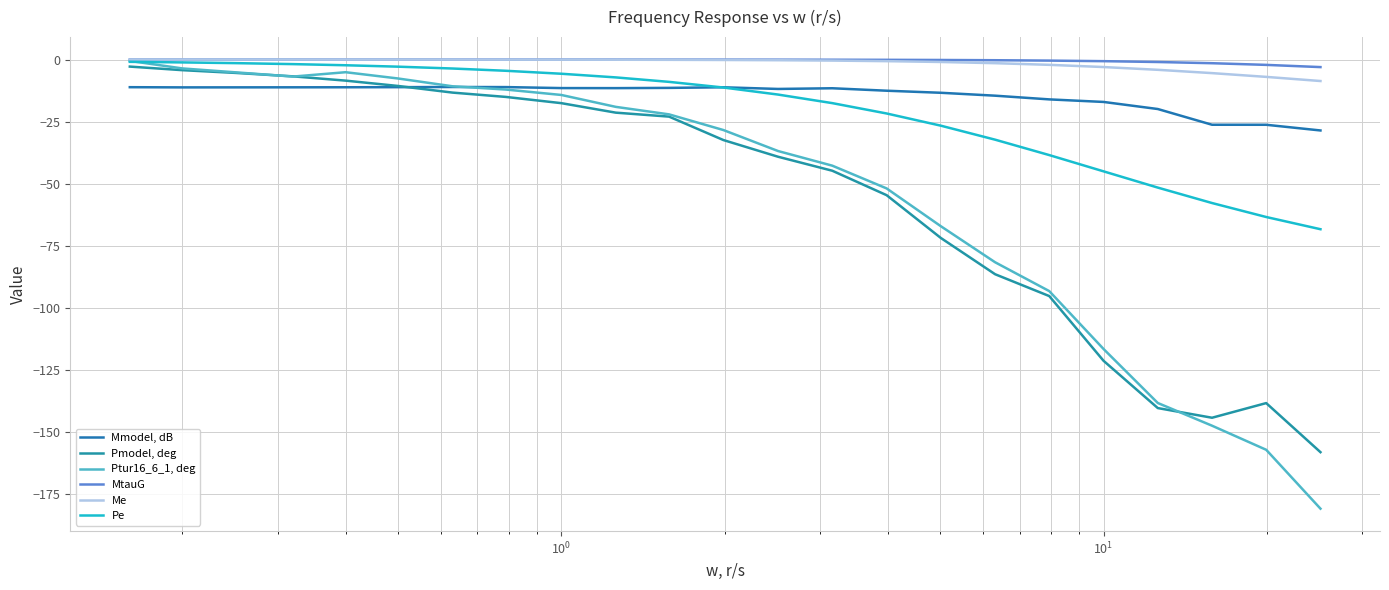

What is the difference between the maximum and minimum values in the MtauG series?

3.0